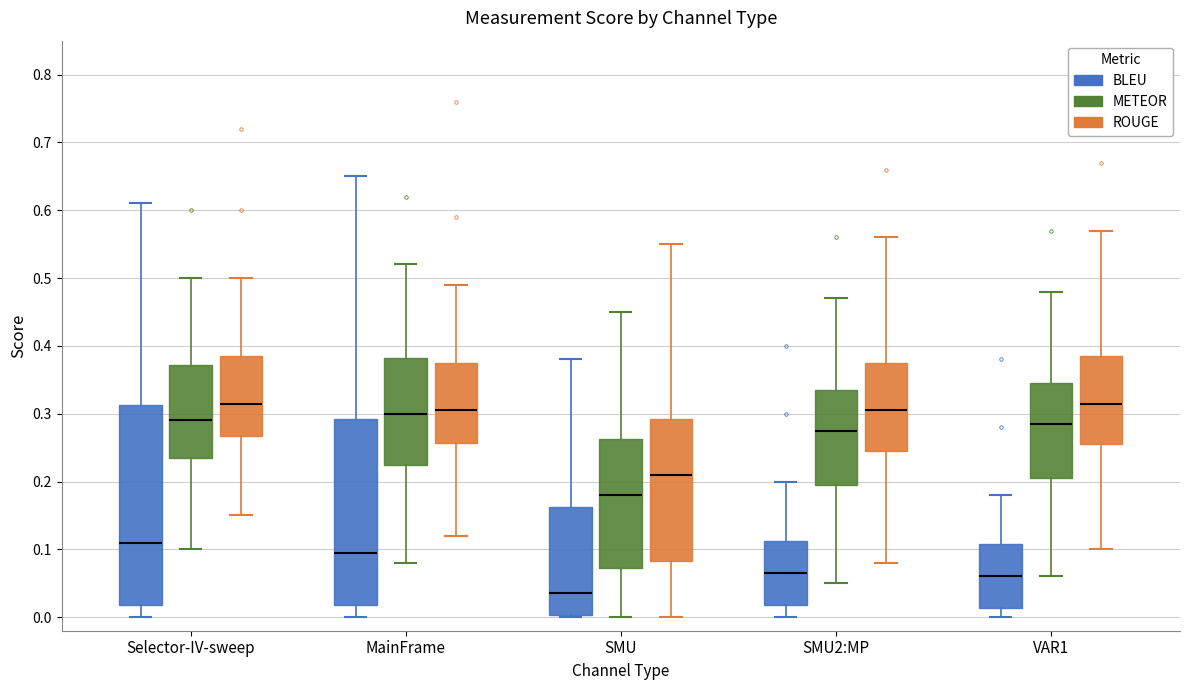

Which box's median line is the lowest?

SMU (BLEU)